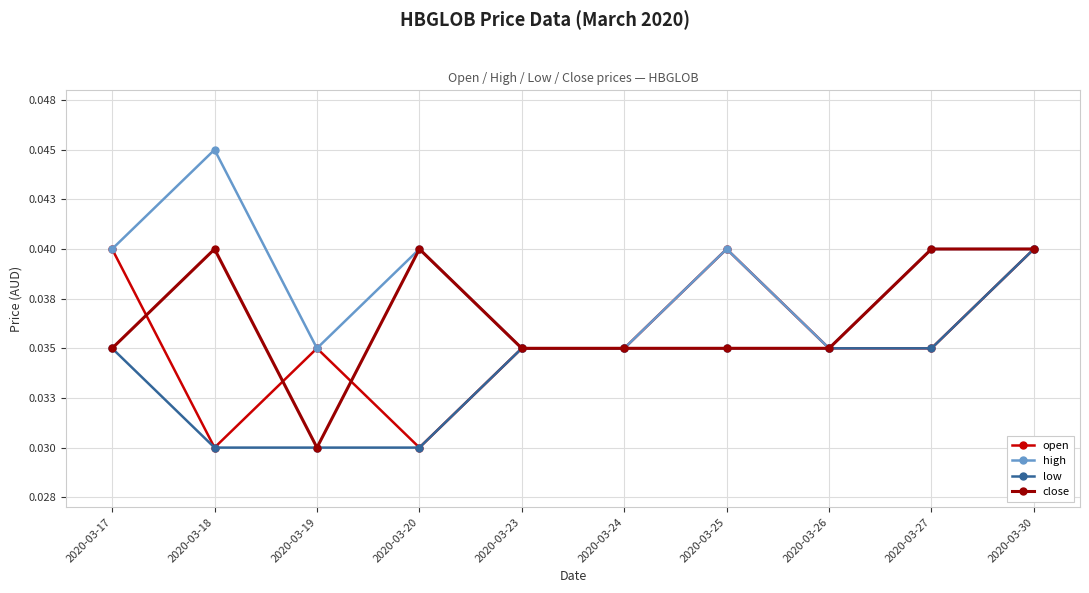

What are all the series names shown in the legend?

open, high, low, close